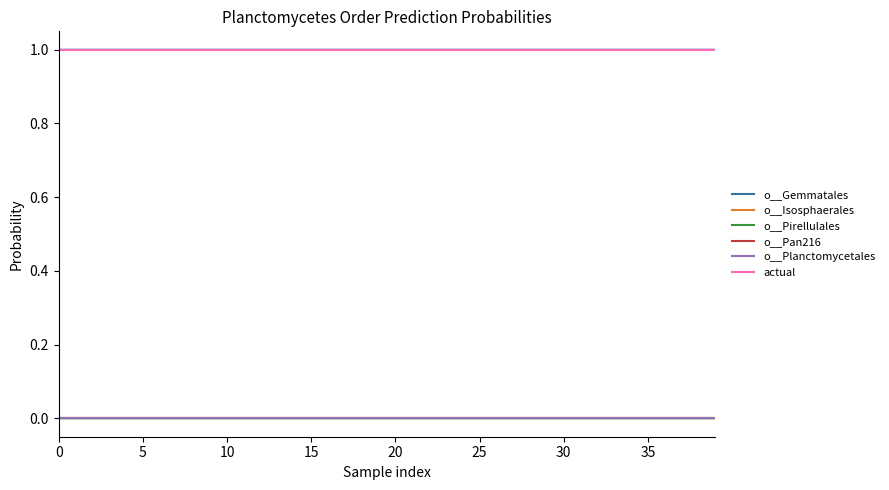

Does the chart have visible grid lines?

No